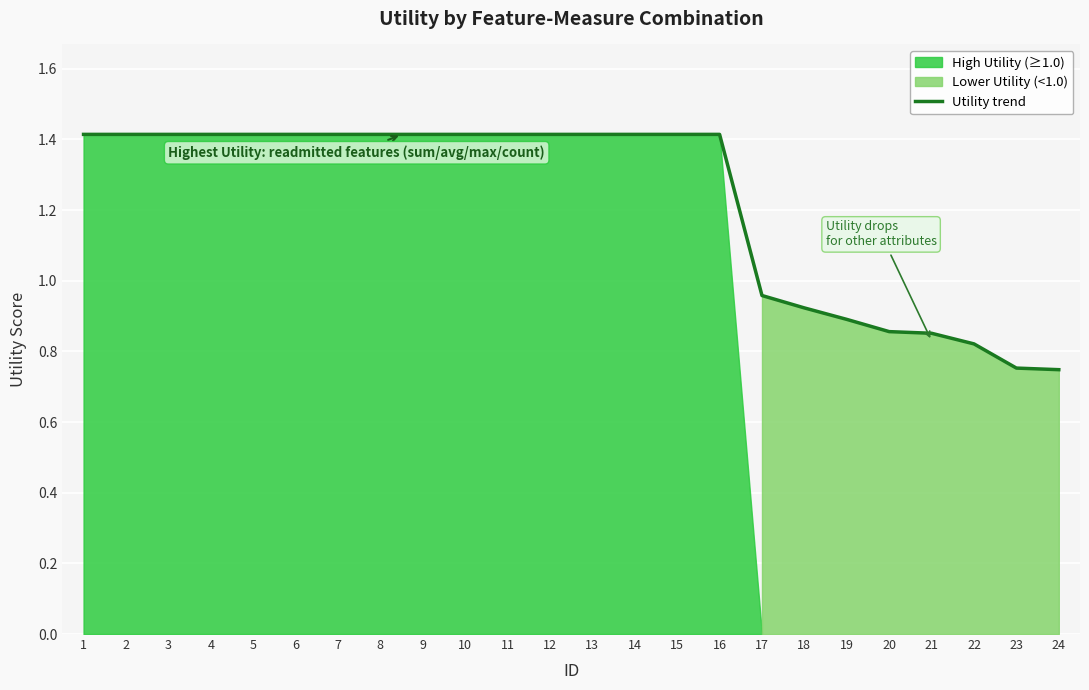

What is the change in value from 14 to 17?

-0.5